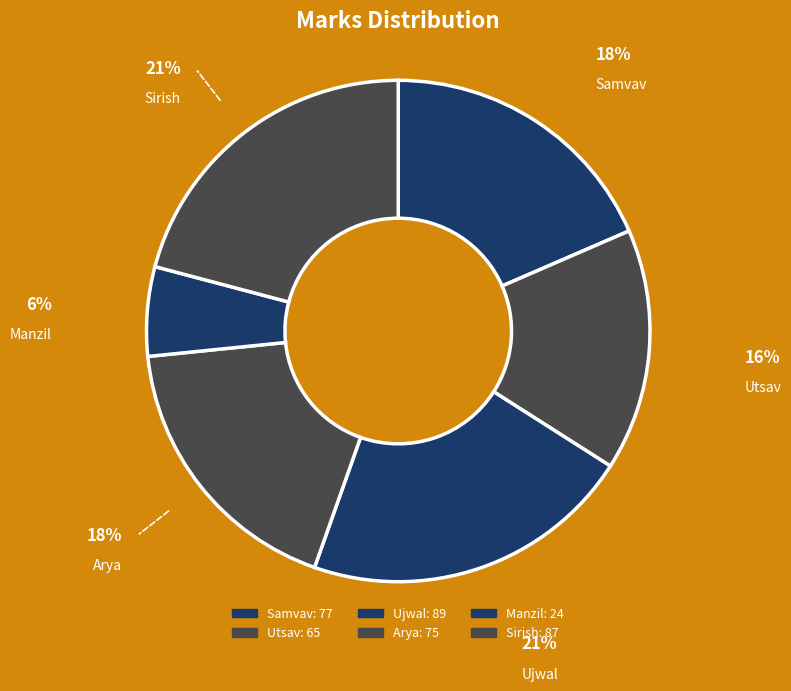

To the nearest percent, what percentage of the pie is Utsav?

16%